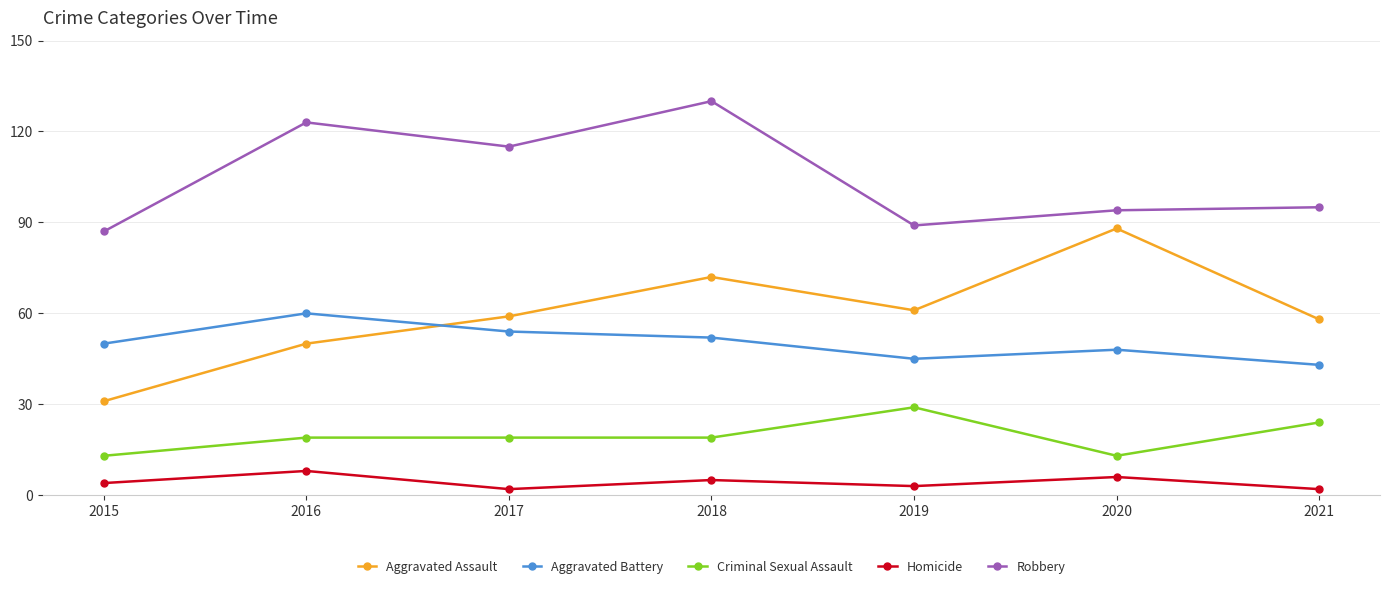

The Aggravated Assault series shows 88 at 2020. True or false?

True